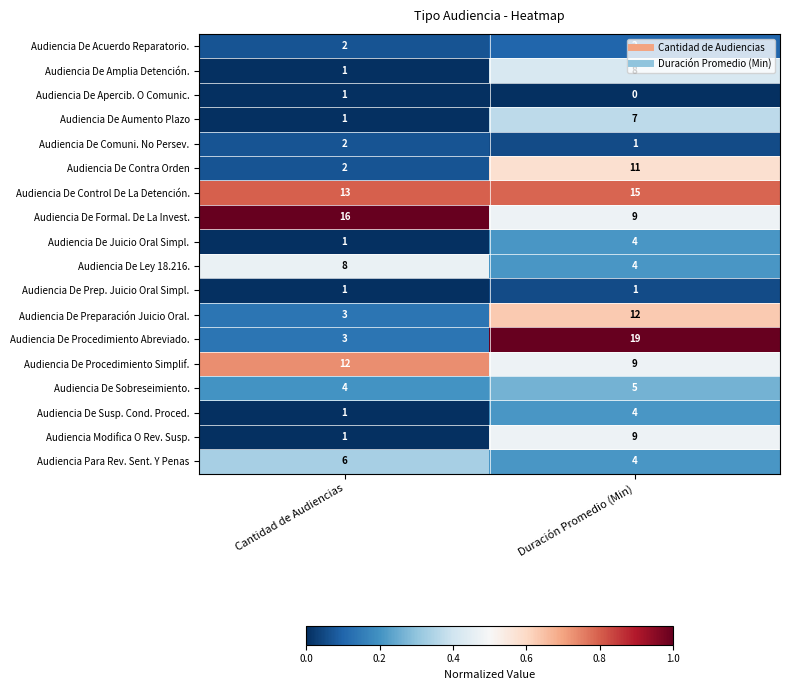

Which series has the largest total across all categories?

Audiencia De Control De La Detención.